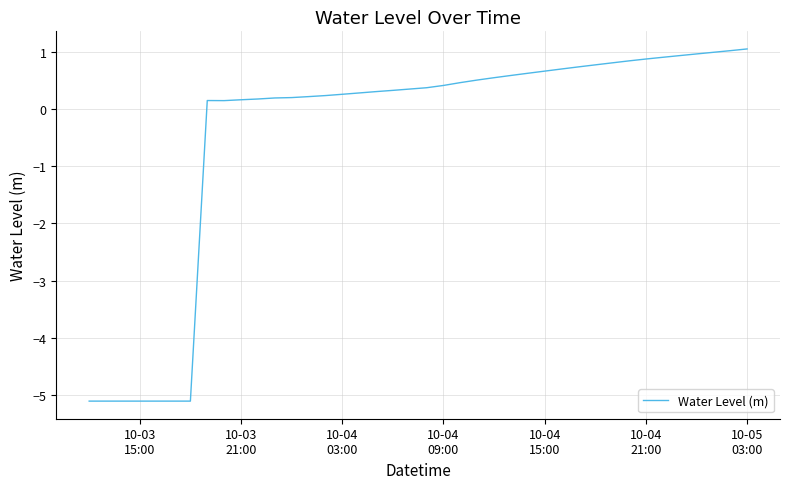

What is the difference between the maximum and minimum values?

6.1